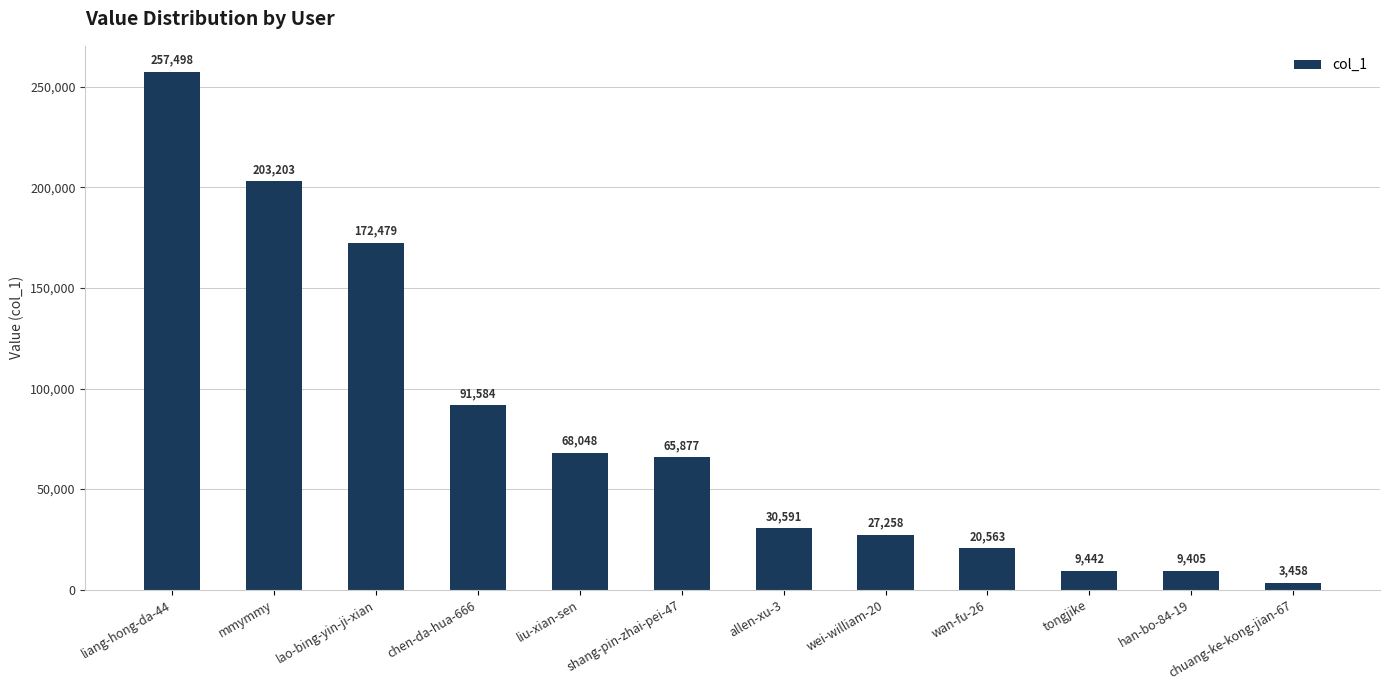

What position from the right is han-bo-84-19?

2